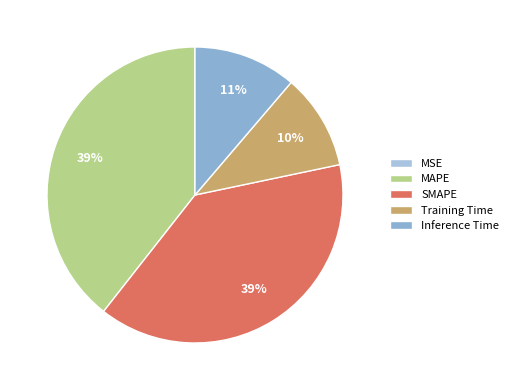

Does MAPE account for over 50% of the chart?

No